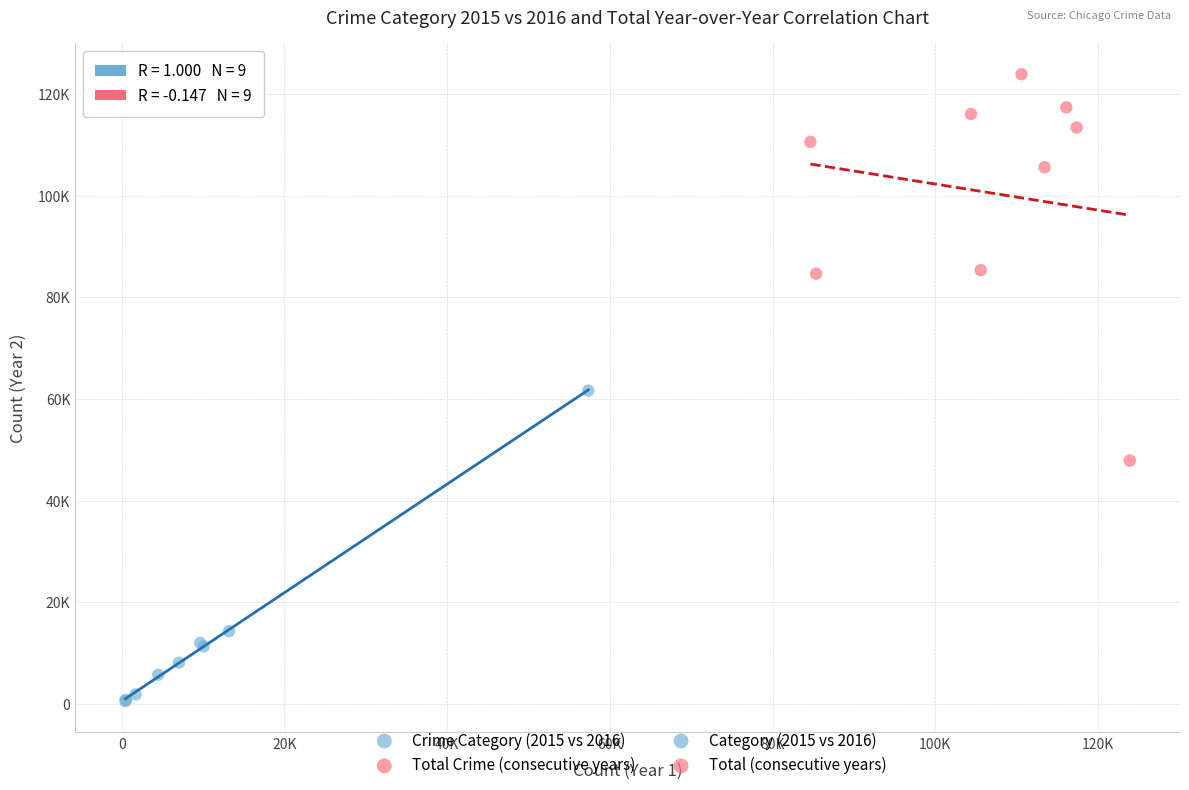

Which series has the largest Y range (max minus min)?

Total Crime (consecutive years)